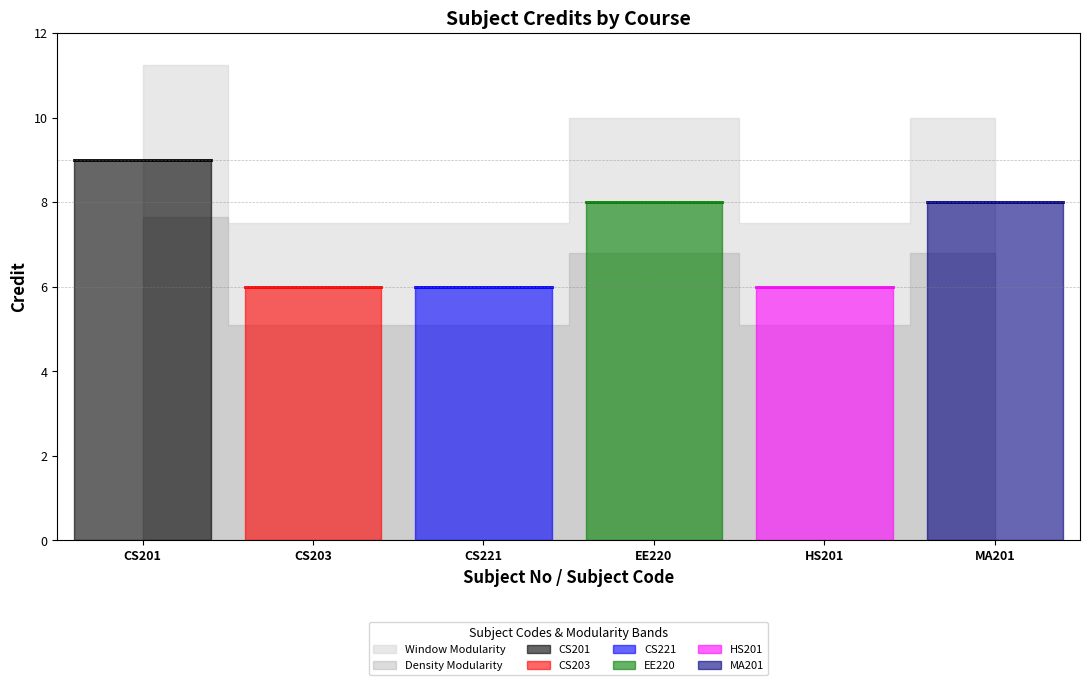

At which category does the chart reach its minimum across all series?

CS203